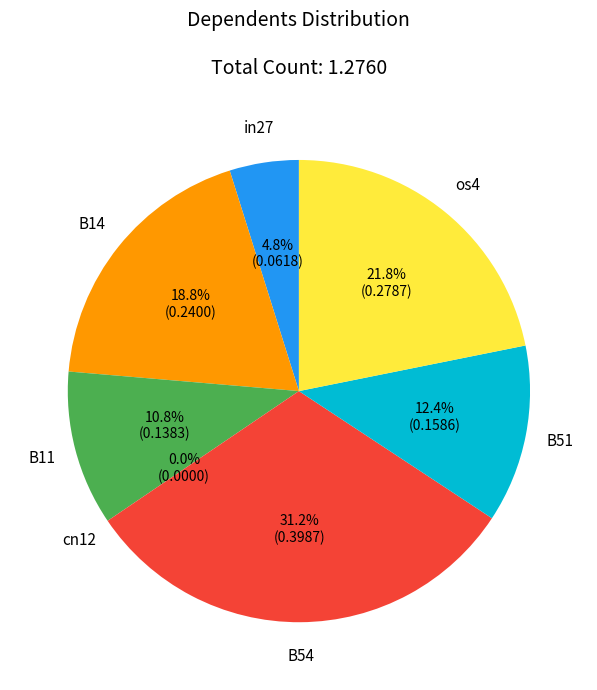

Is it true that os4 is 14% of the pie?

False